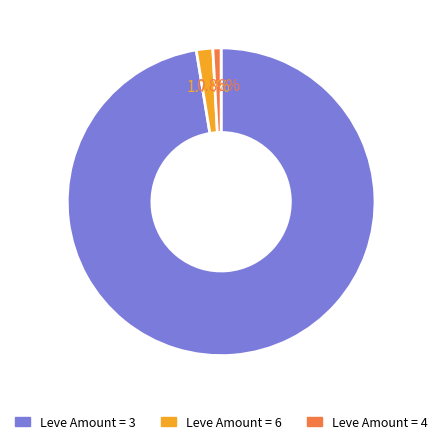

Does any single category account for the majority?

Yes